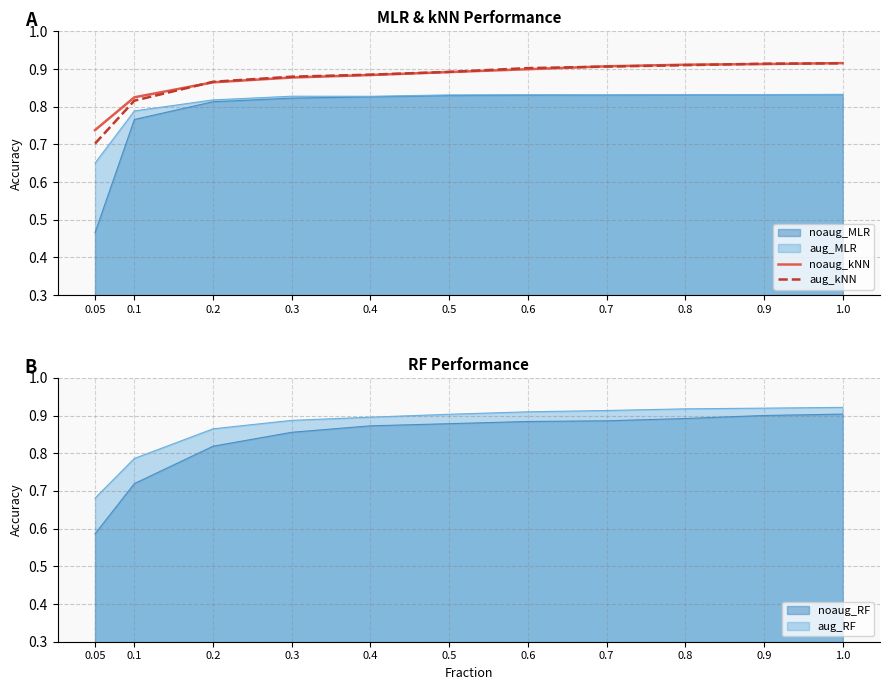

After their last crossing, which series has the higher values: noaug_kNN or aug_kNN?

noaug_kNN